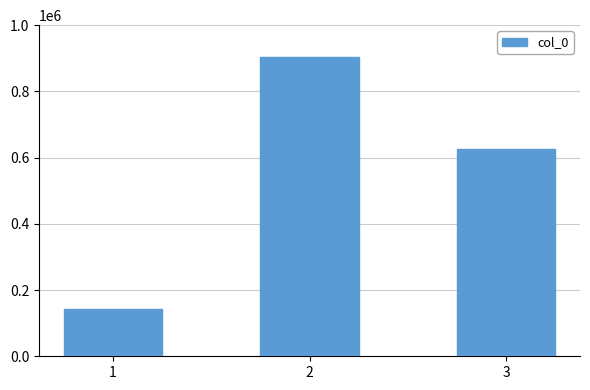

Are the bars horizontal?

No